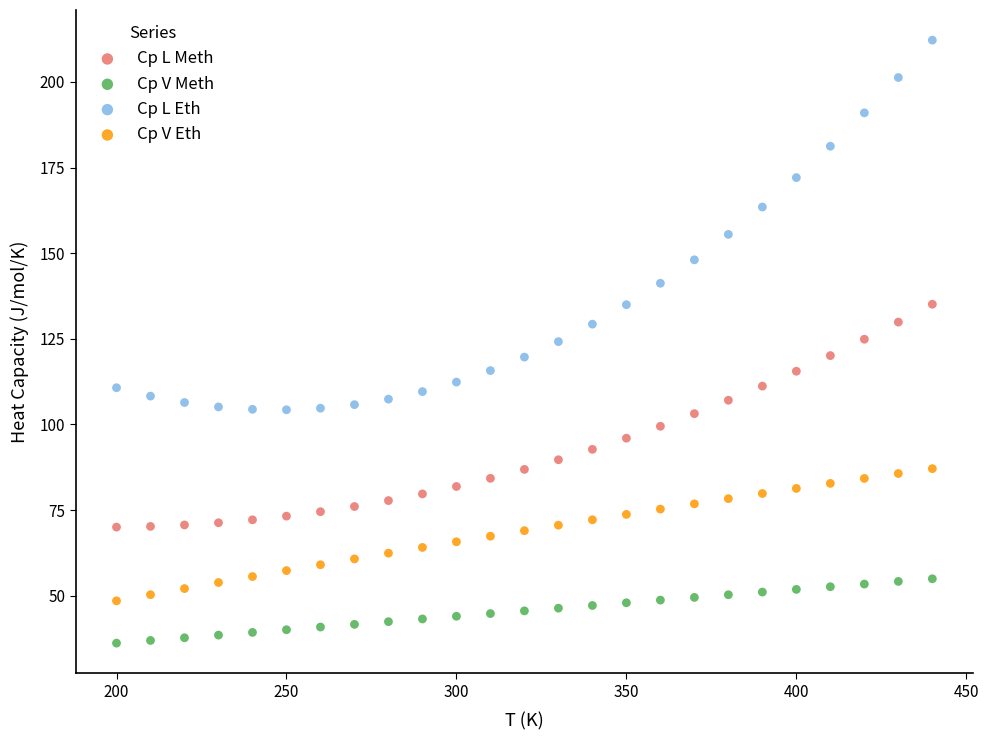

Which series contains the highest Y value?

Cp L Eth